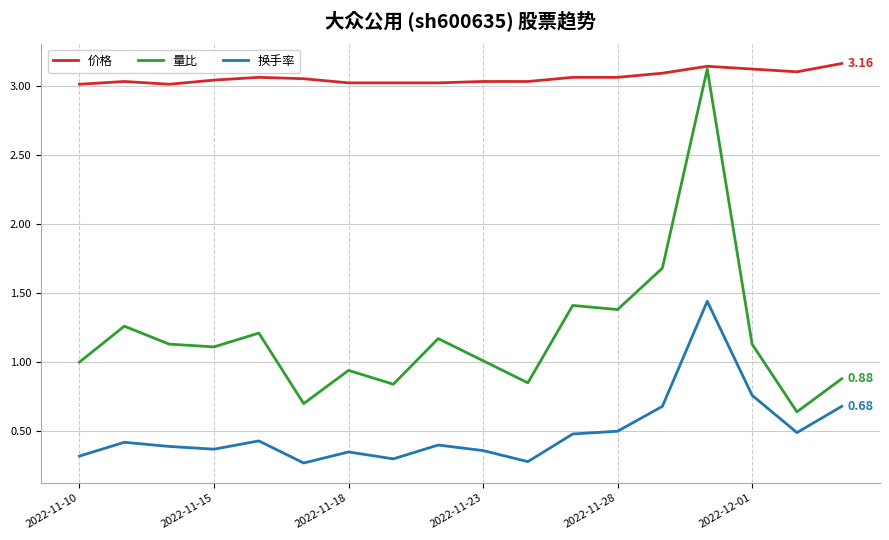

True or false: 换手率 and 价格 cross at least once.

False